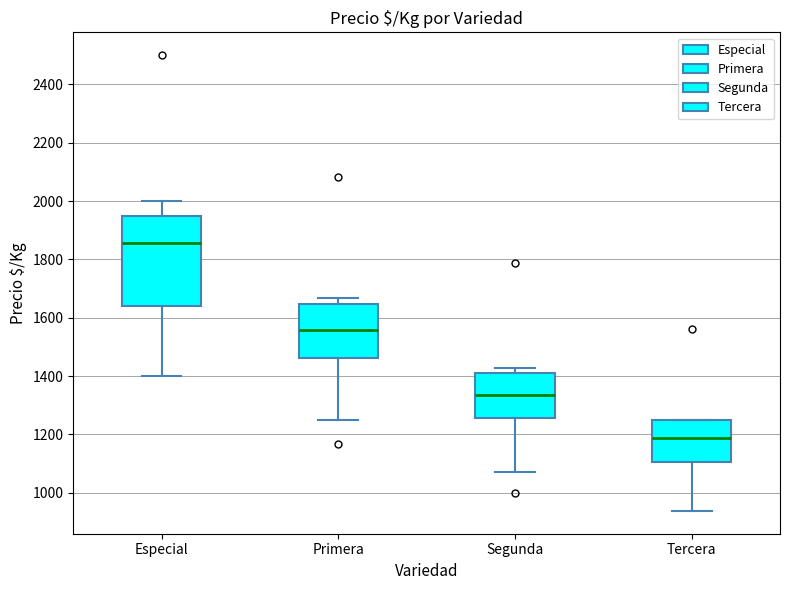

Reading left to right, transcribe this box plot: for each box, give where its median line is, the range the box spans, and where its two whiskers end, as read against the y-axis. The values are not printed on the chart, so give them approximately, as read against the axis.

Especial: median 1860, box 1640 to 1960, whiskers 1400 to 2000
Primera: median 1560, box 1460 to 1640, whiskers 1260 to 1660
Segunda: median 1340, box 1260 to 1420, whiskers 1080 to 1420 (just above the box's upper edge)
Tercera: median 1180, box 1100 to 1260, whiskers 940 to 1260